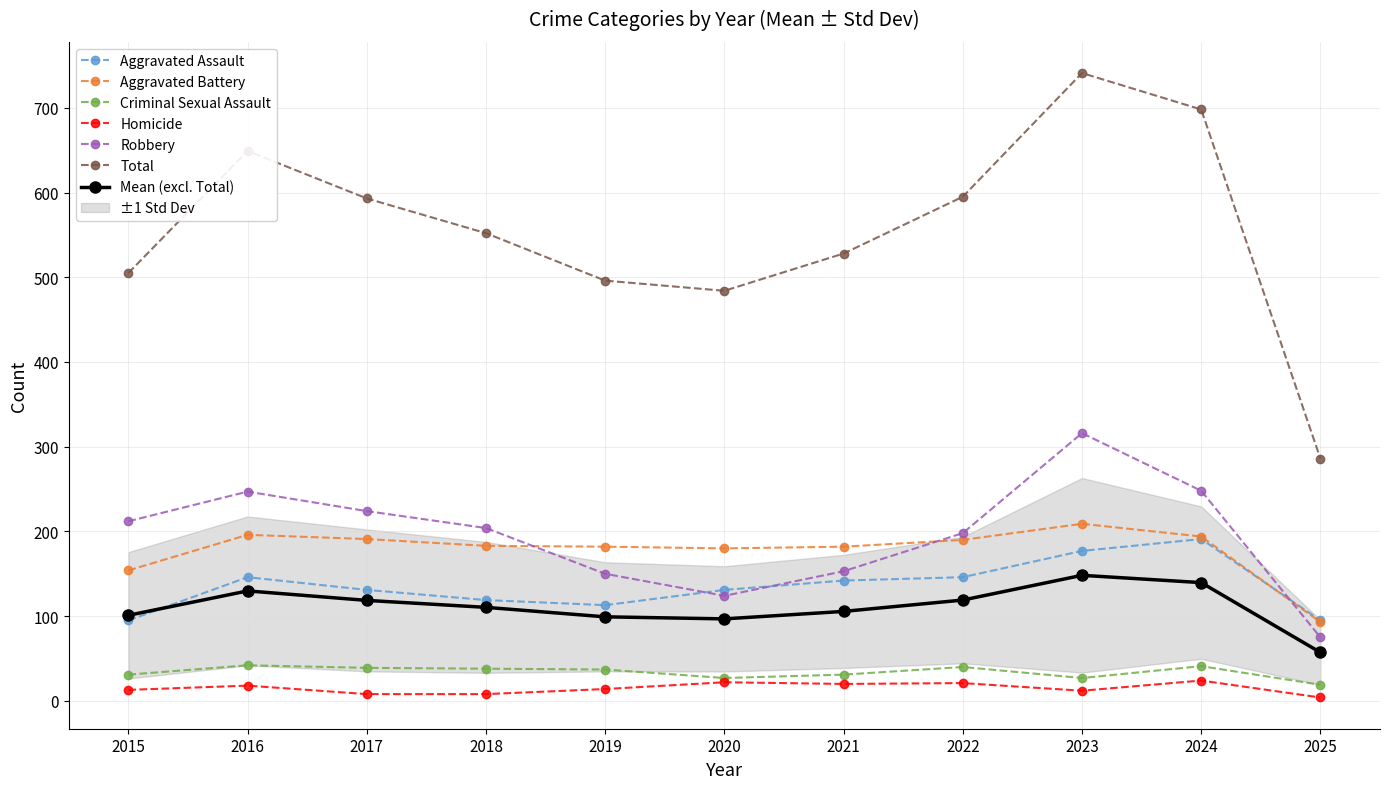

True or false: Homicide has a value of 13 at 2015.

True